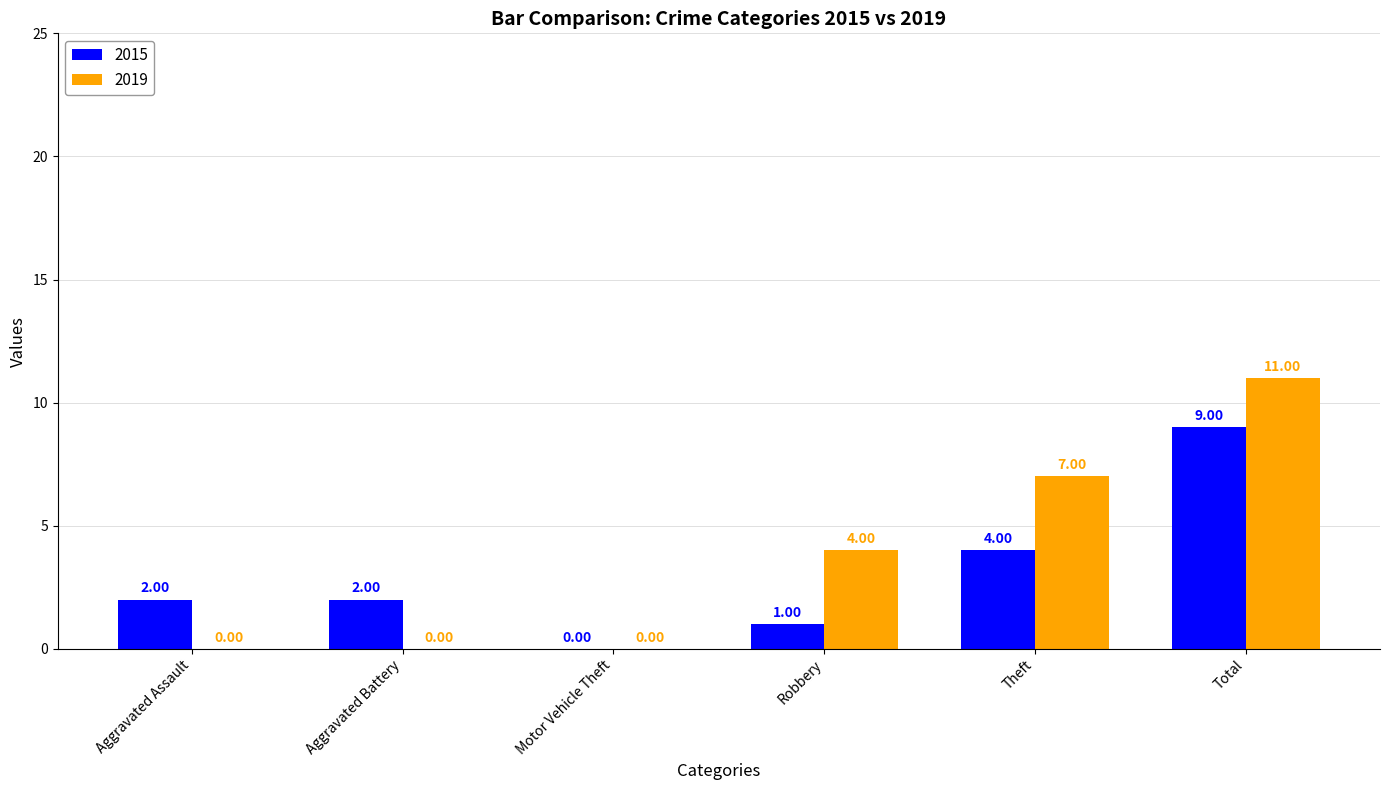

Which series has the largest total across all categories?

2019